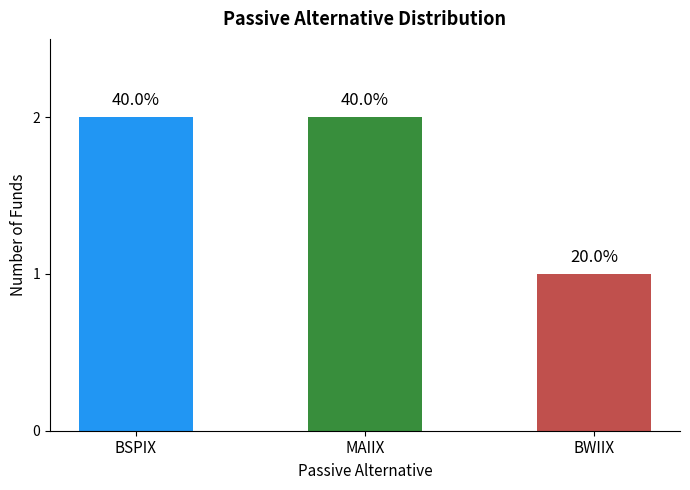

Does the chart contain any negative values?

No